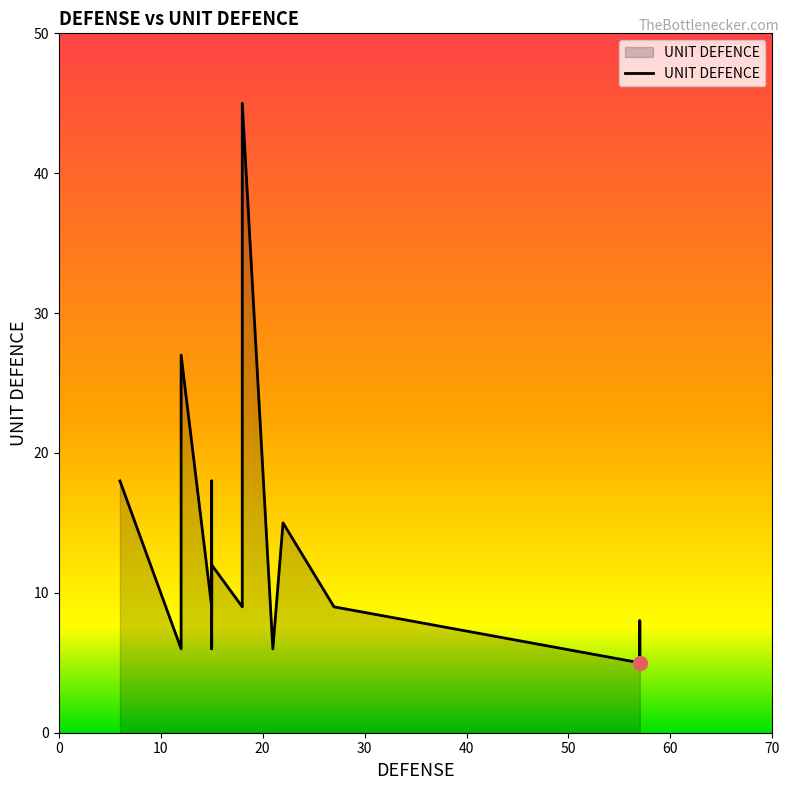

What is the change in value from 12 to 15?

-9